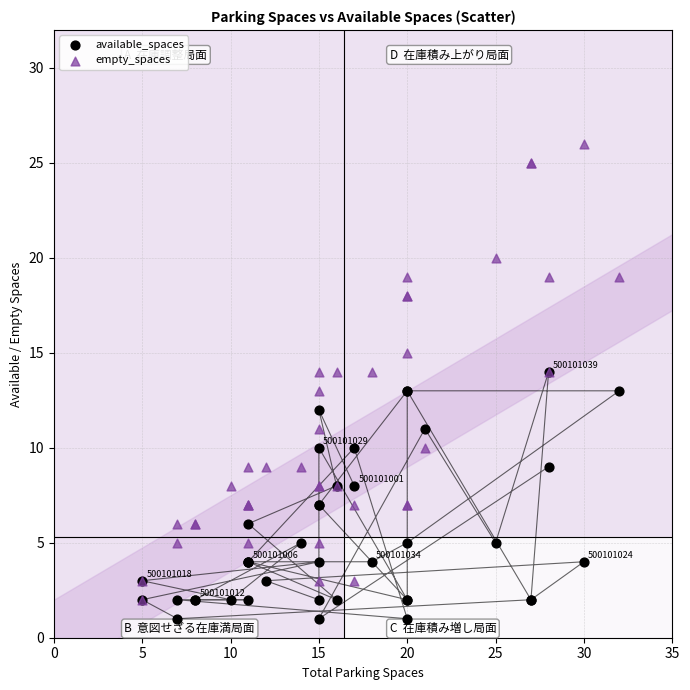

What are all the series names shown in the legend?

available_spaces, empty_spaces